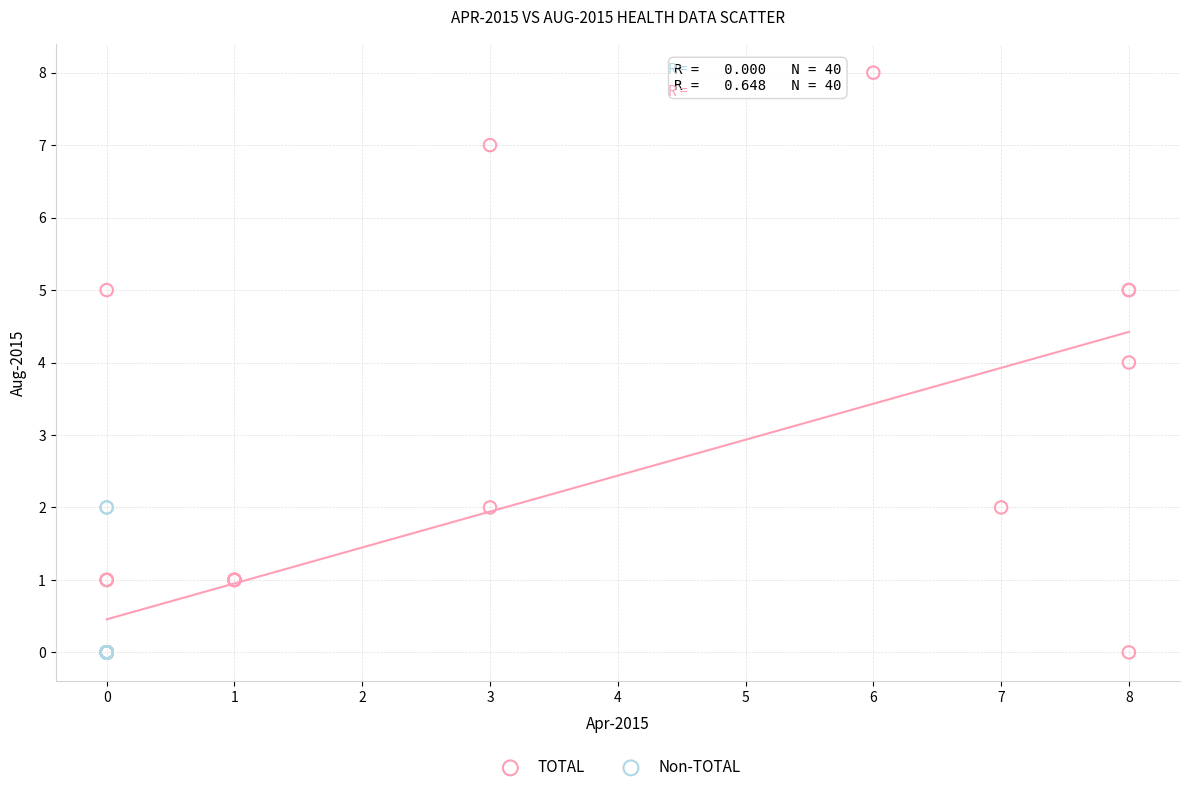

Which series has the largest Y range (max minus min)?

TOTAL